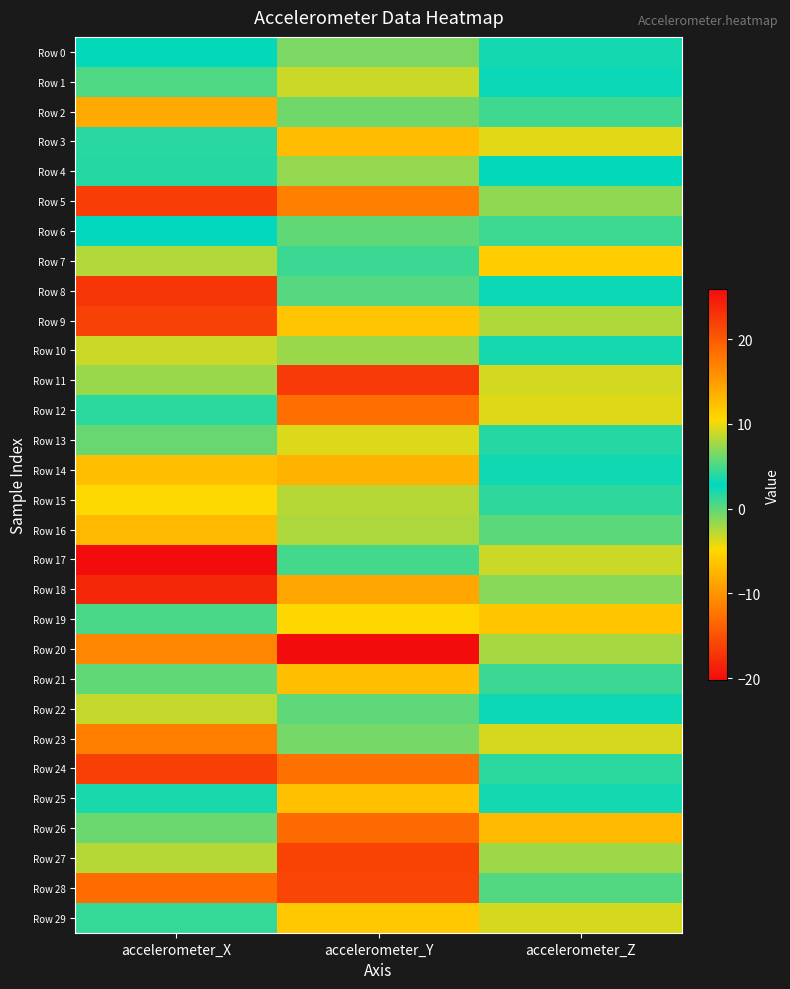

At how many categories does at least one series exceed 5?

3